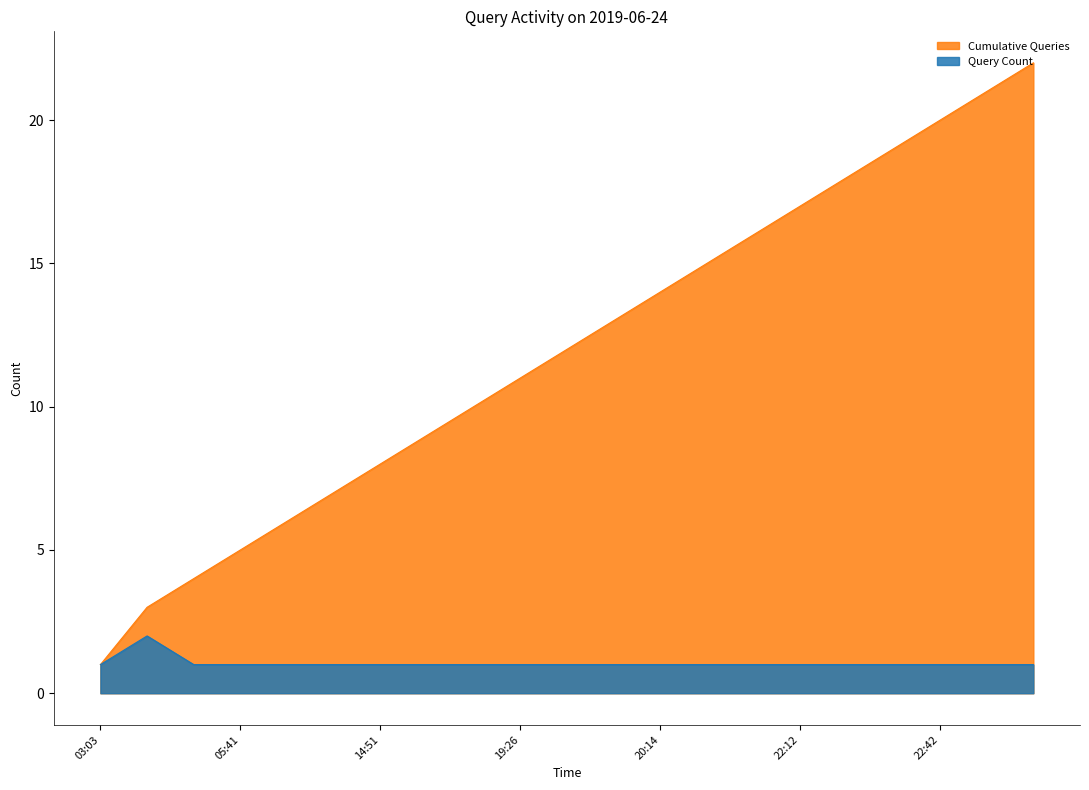

At which label is the value closest to 1?

03:03